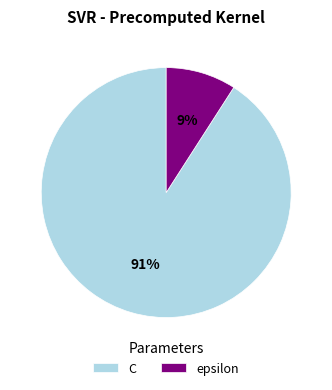

Rank the categories by value from highest to lowest.

C, epsilon